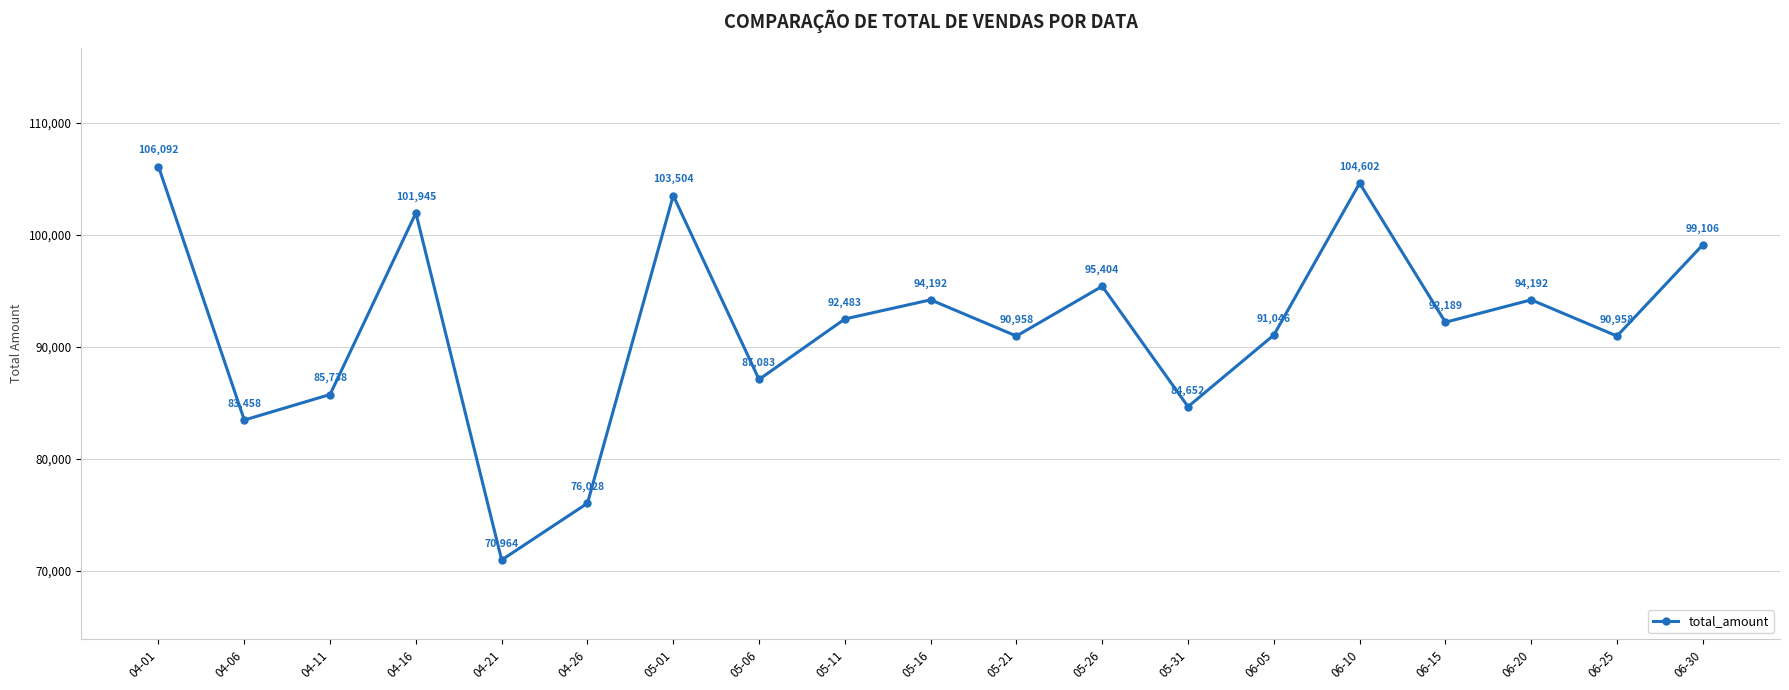

Where is the data nearest to the value 88528?

05-06